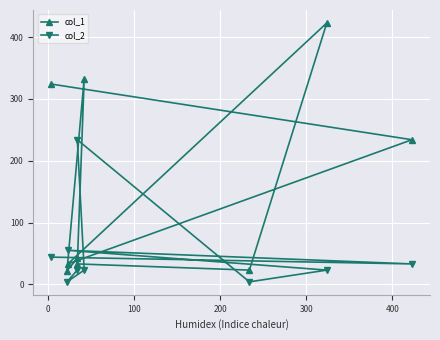

List the series in order of their peak value, lowest first.

col_2, col_1